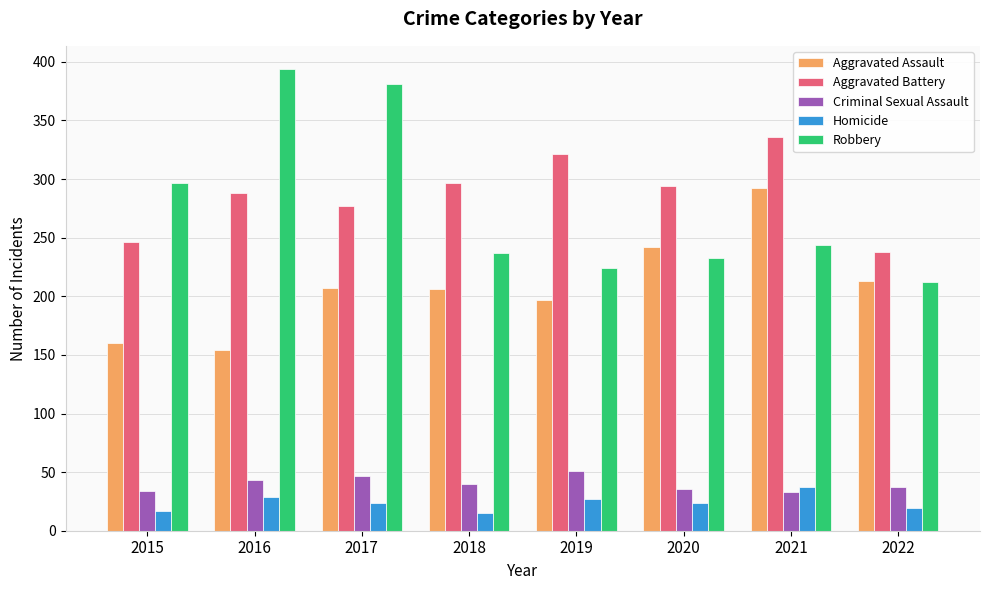

What is the spread (max minus min) of values at 2016?

365